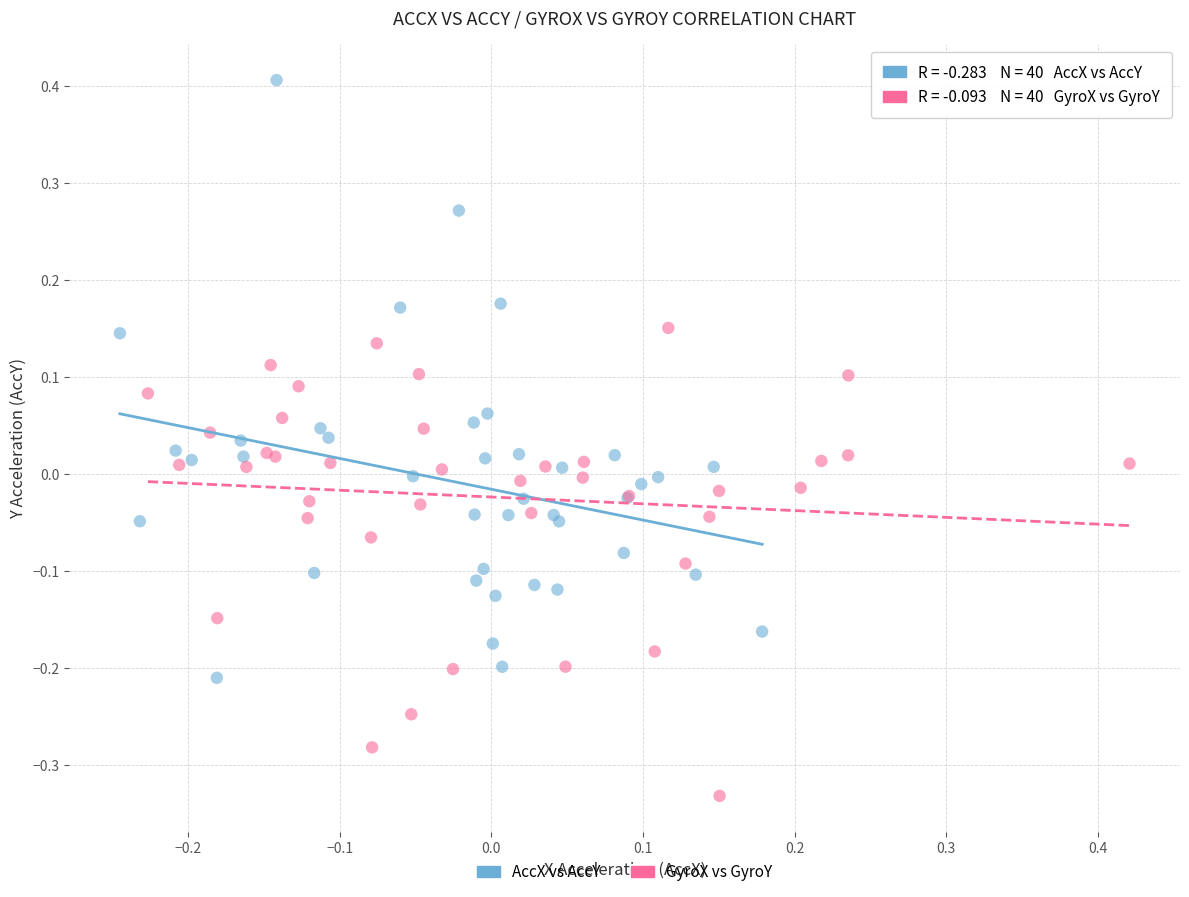

Which series contains the highest Y value?

AccX vs AccY